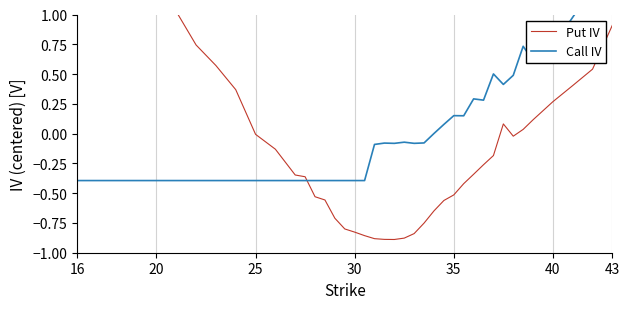

Reading left to right, list all the values displayed in this chart.

Put IV: 2.0	2.0	1.7	1.3	1.1	1.0	0.7	0.6	0.4	-0.0	-0.1	-0.3	-0.4	-0.5	-0.6	-0.7	-0.8	-0.8	-0.9	-0.9	-0.9	-0.9	-0.9	-0.8	-0.8	-0.6	-0.6	-0.5	-0.4	-0.3	-0.3	-0.2	0.1	-0.0	0.0	0.1	0.3	0.4	0.5	0.9
Call IV: -0.4	-0.4	-0.4	-0.4	-0.4	-0.4	-0.4	-0.4	-0.4	-0.4	-0.4	-0.4	-0.4	-0.4	-0.4	-0.4	-0.4	-0.4	-0.4	-0.1	-0.1	-0.1	-0.1	-0.1	-0.1	0.0	0.1	0.2	0.1	0.3	0.3	0.5	0.4	0.5	0.7	0.6	0.7	1.0	1.2	1.3